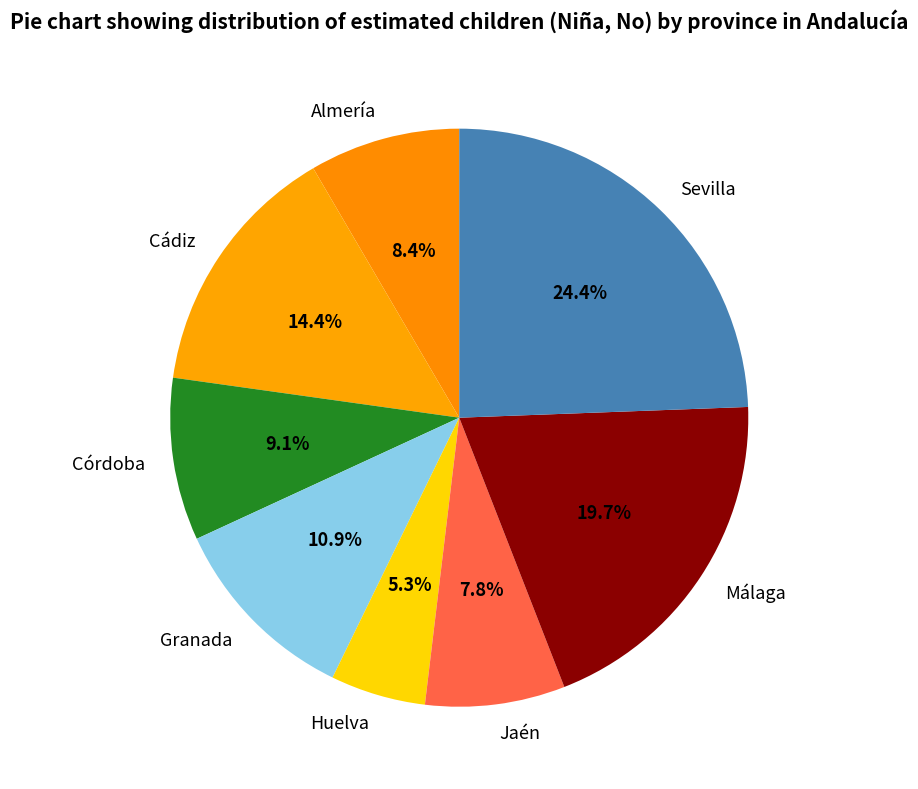

What is the ratio of the value at Sevilla to the value at Cádiz?

1.7